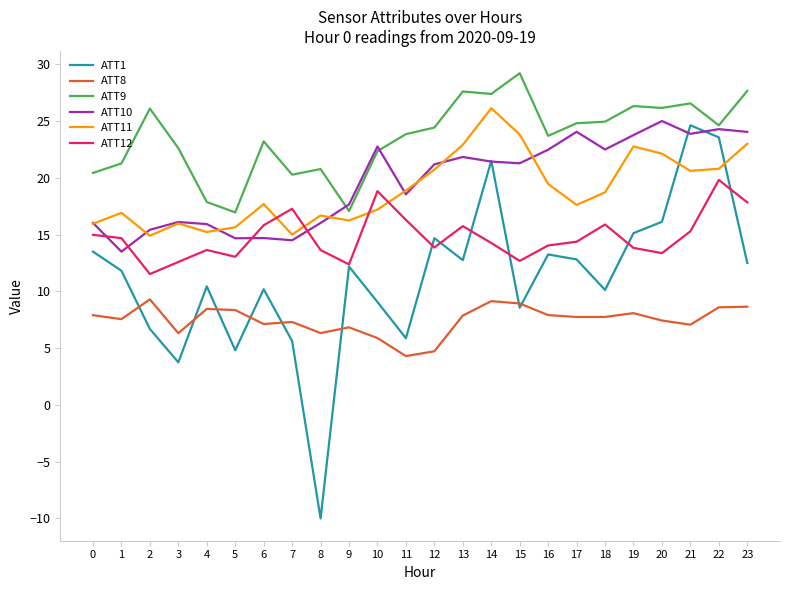

How many lines are shown in the chart?

6